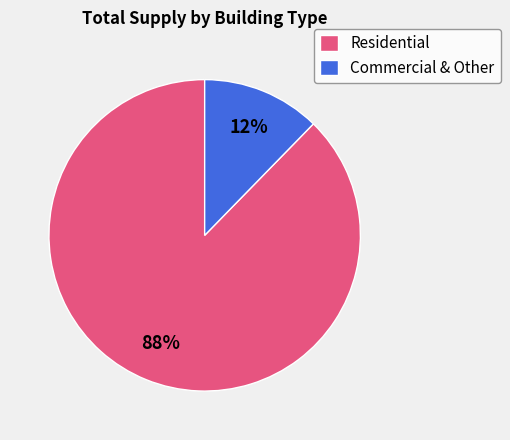

Combined, do Residential and Commercial & Other account for over 50%?

Yes